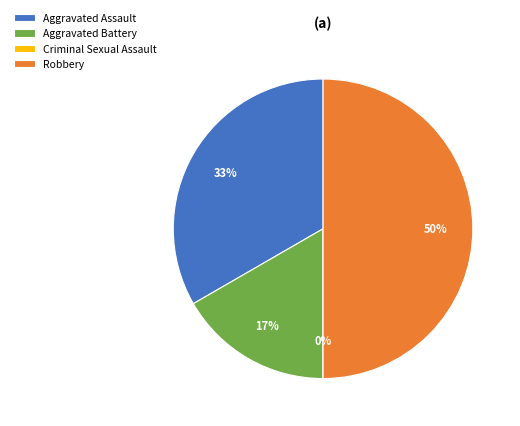

To the nearest percent, what is the average slice percentage?

25%